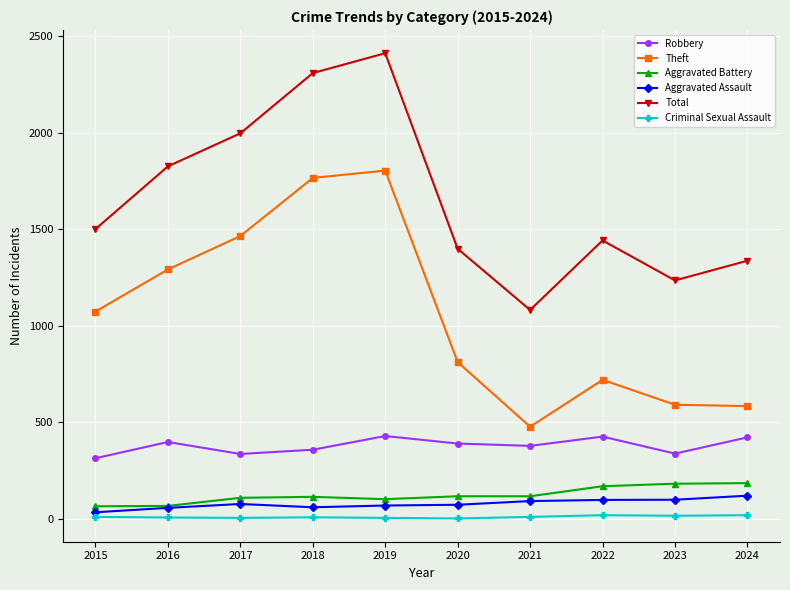

What is the highest value of the Aggravated Assault series?

120